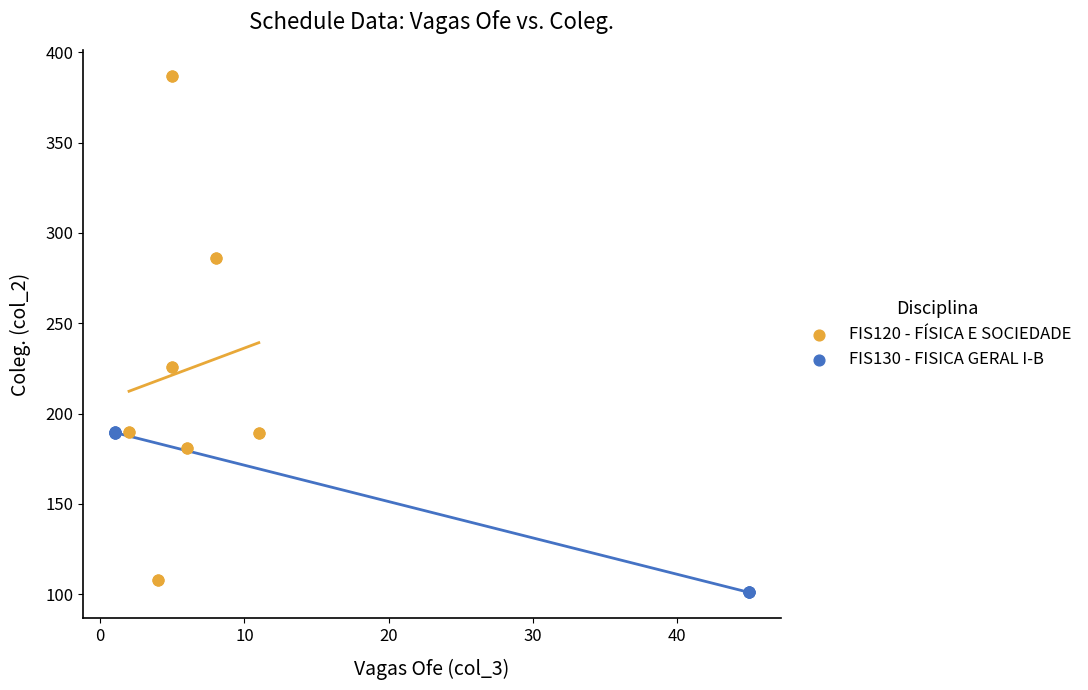

Which series contains the highest Y value?

FIS120 - FÍSICA E SOCIEDADE